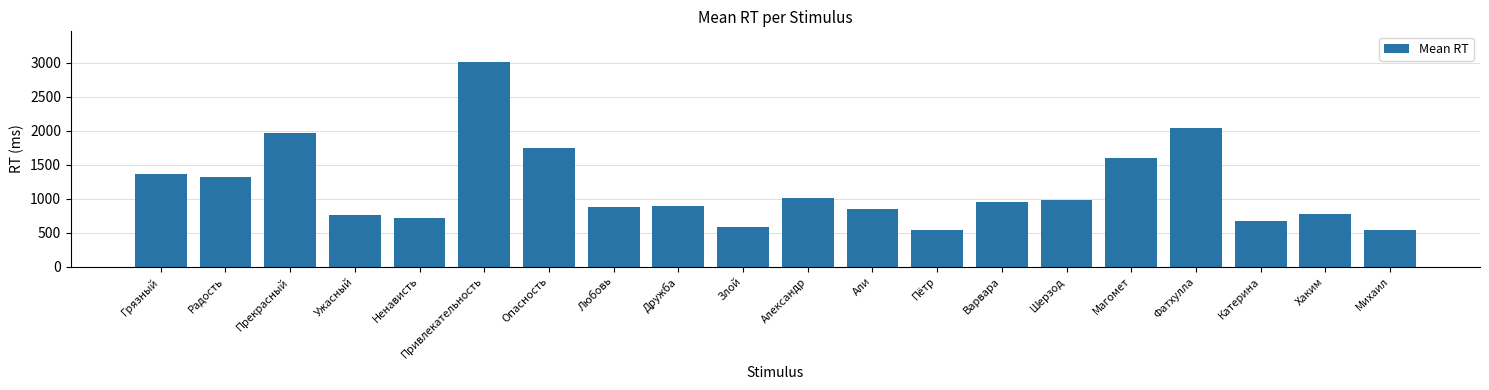

The value at Любовь is 871.0. True or false?

True